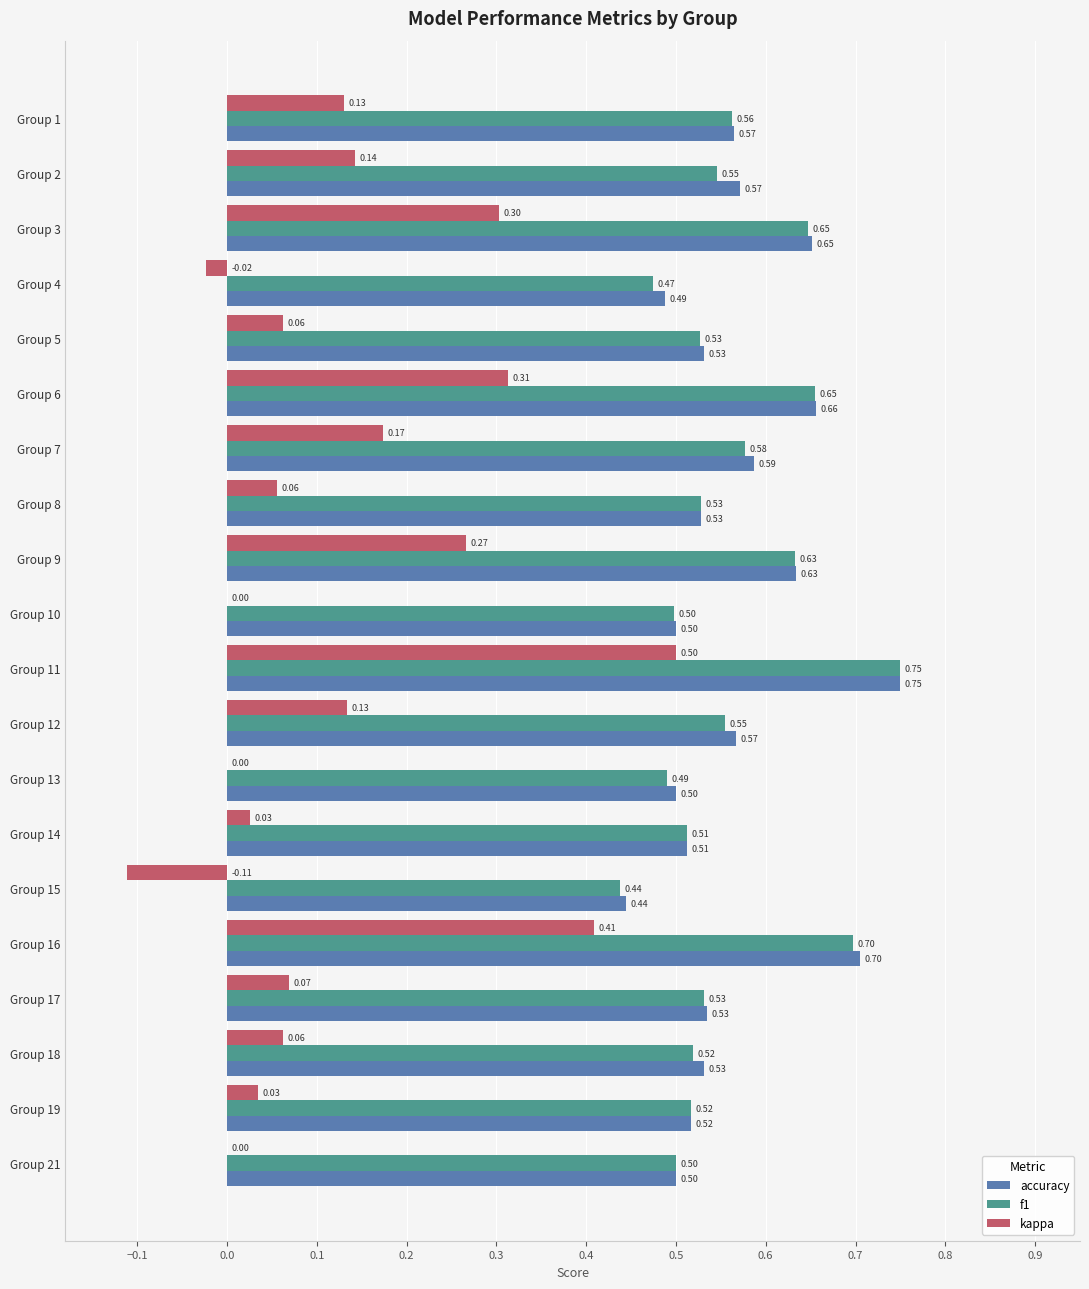

Between Group 4 and Group 18, which series saw the biggest shift?

kappa